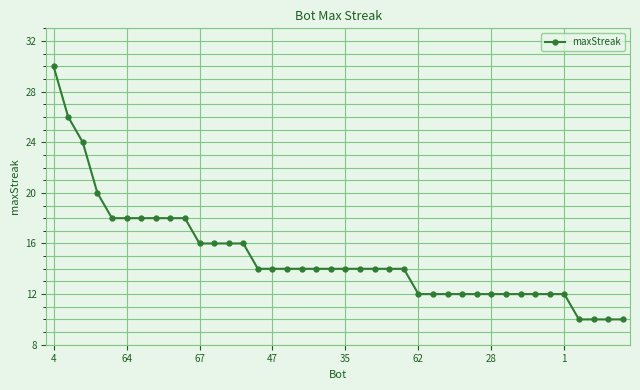

What is the difference between the second highest and second lowest values?

16